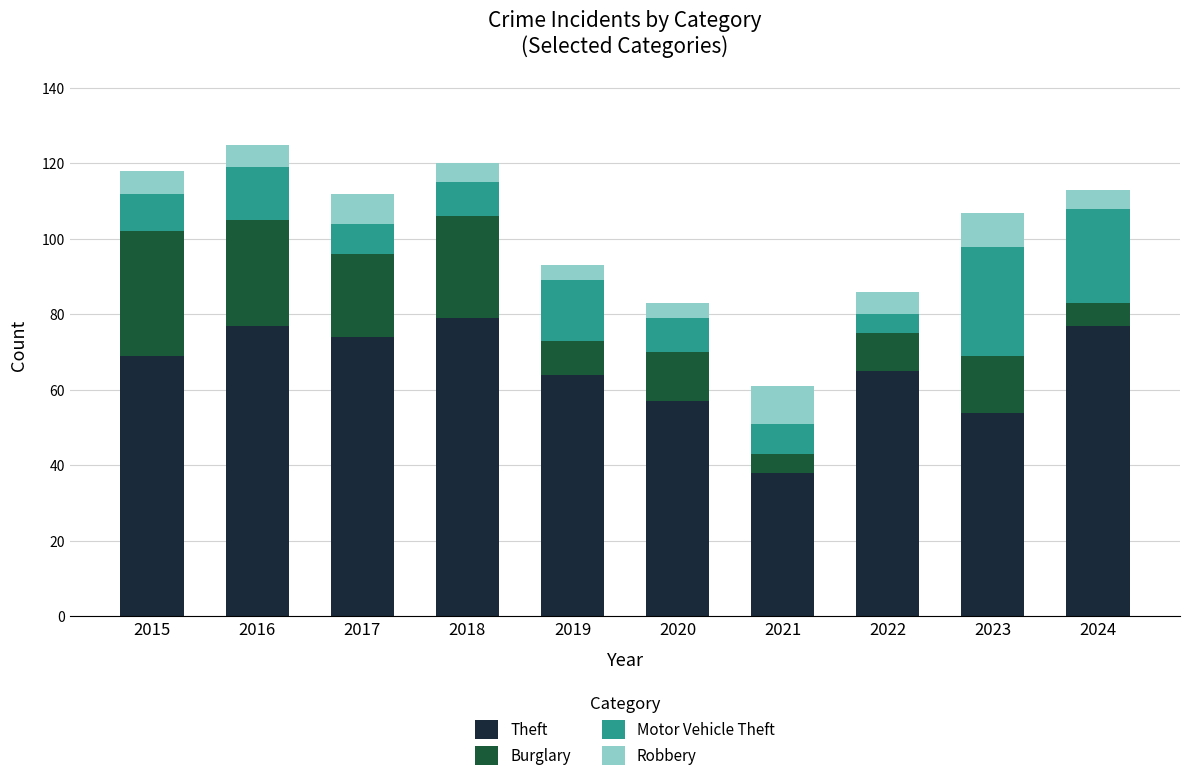

How many distinct data groups are displayed?

4